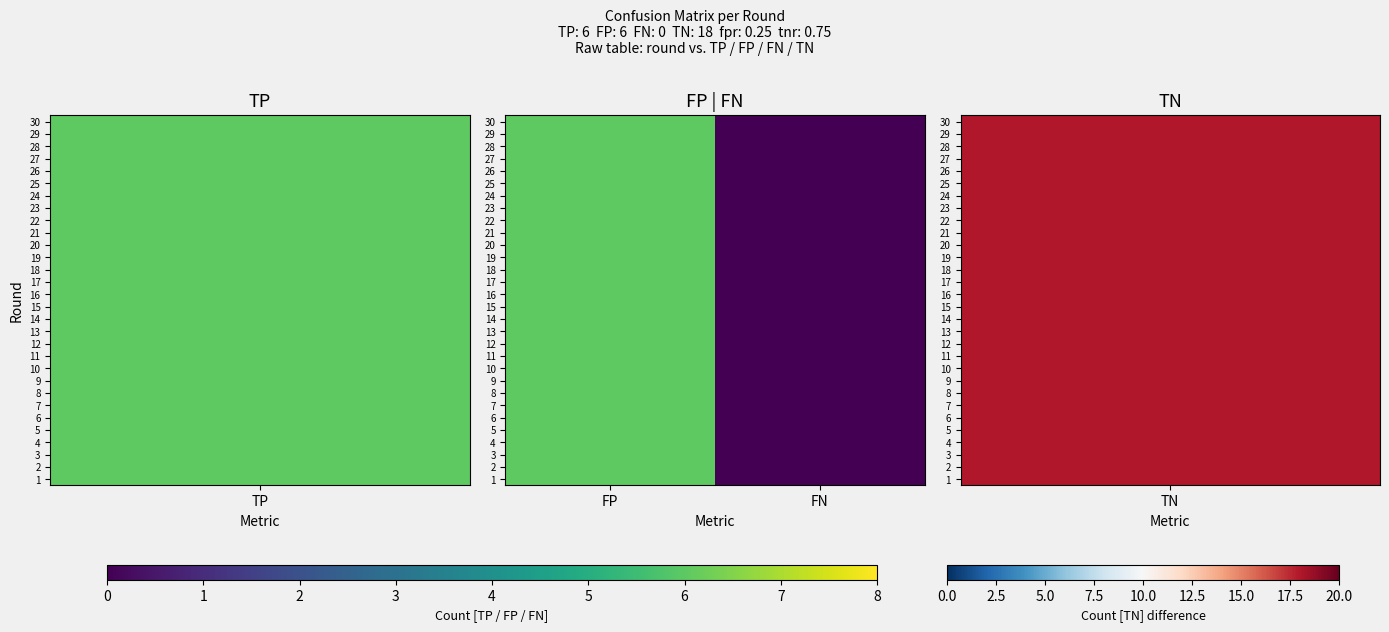

At how many categories does at least one series exceed 1?

1